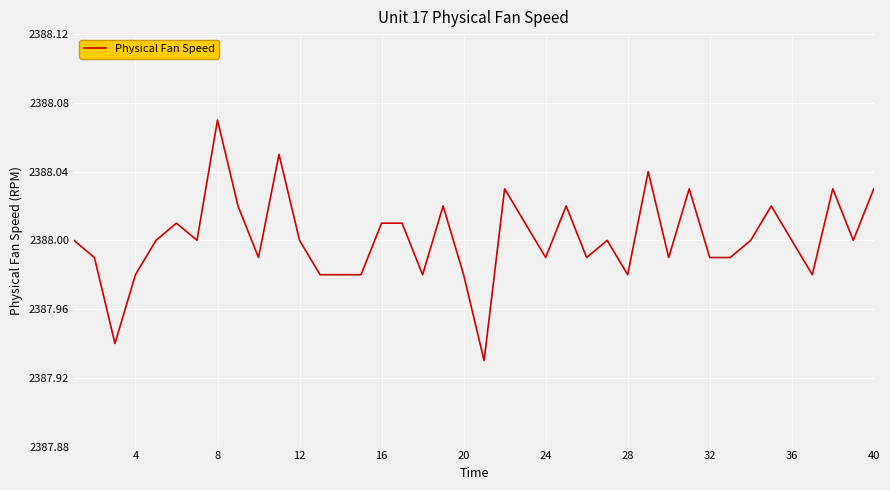

What is the minimum value shown in the chart?

2387.9